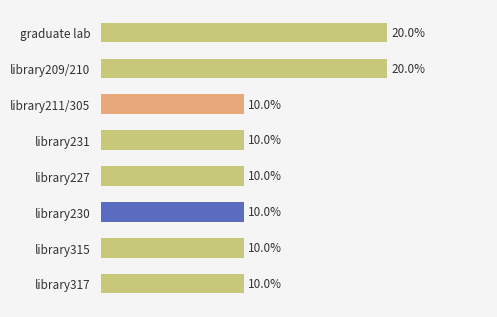

What is the label of the 1st bar from the top?

graduate lab